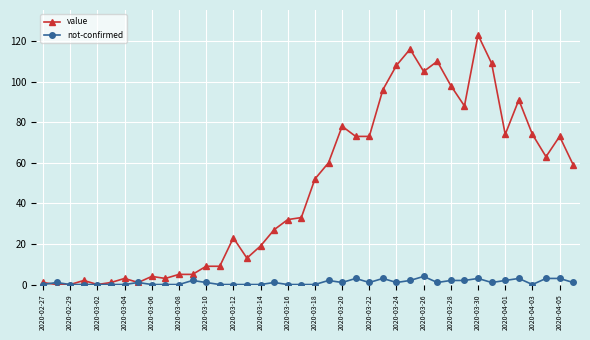

Rank the series by their maximum value, from highest to lowest.

value, not-confirmed